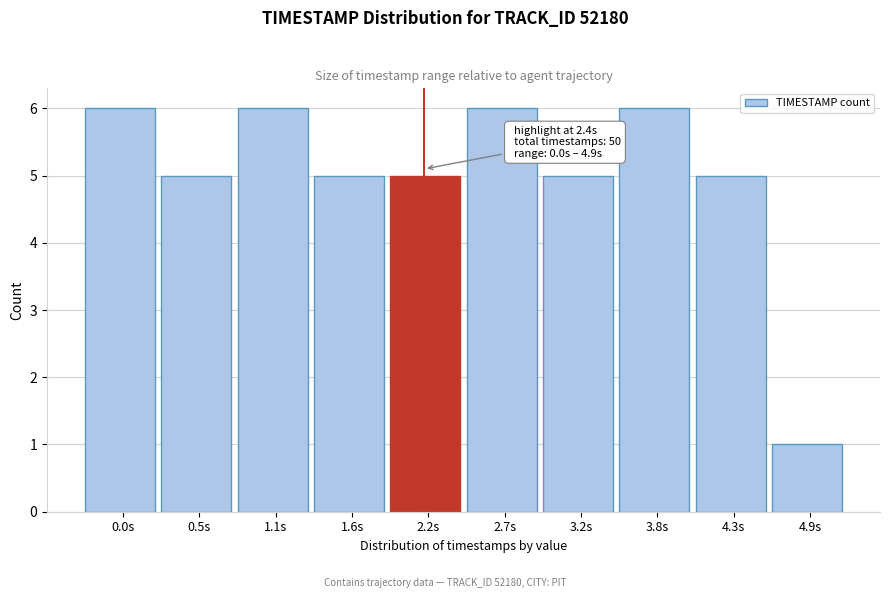

Reading right to left, transcribe all the data shown in this chart.

4.9s=1	4.3s=5	3.8s=6	3.2s=5	2.7s=6	2.2s=5	1.6s=5	1.1s=6	0.5s=5	0.0s=6